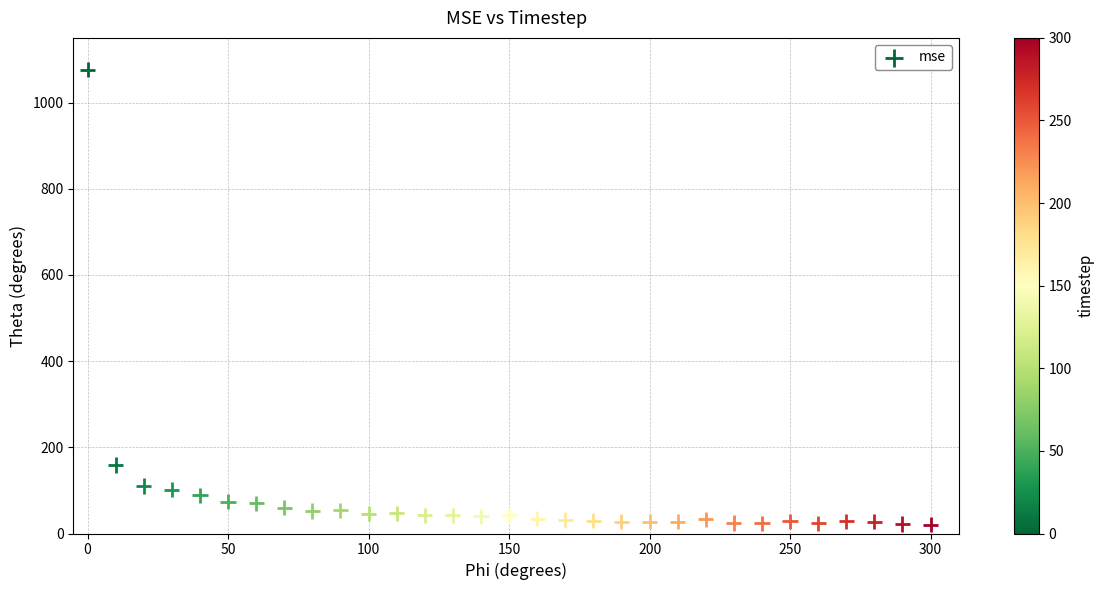

What Y value in the scatter plot is closest to 548?

158.9